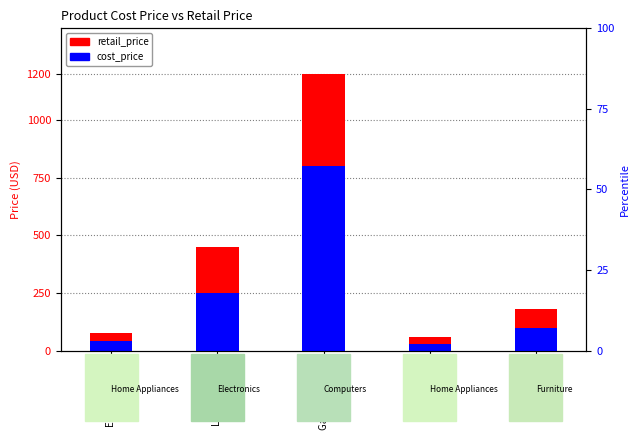

Rank the series by their average value, from lowest to highest.

cost_price, retail_price